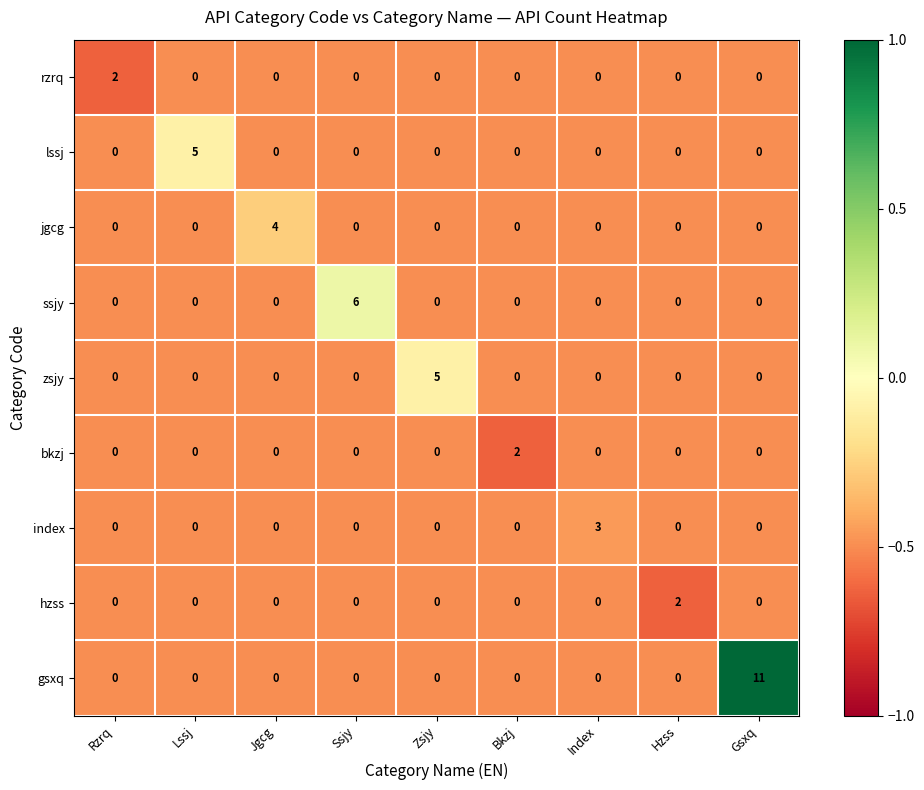

Which series changed the most between Ssjy and Bkzj?

ssjy